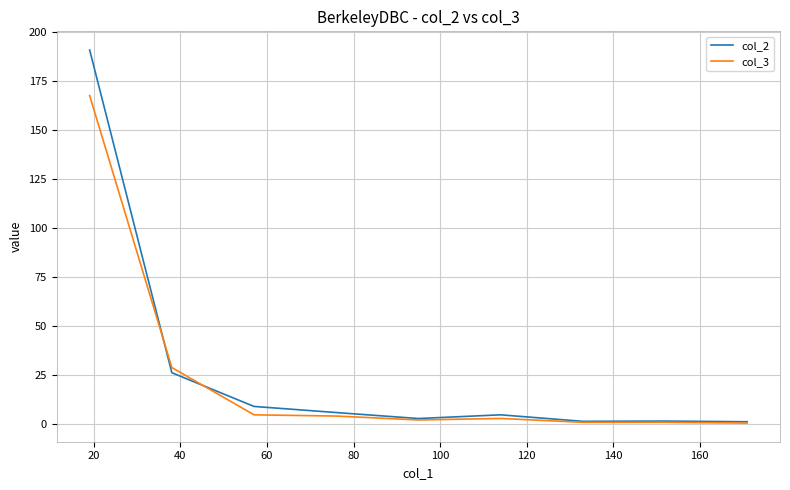

Rank the series by their maximum value, from lowest to highest.

col_3, col_2